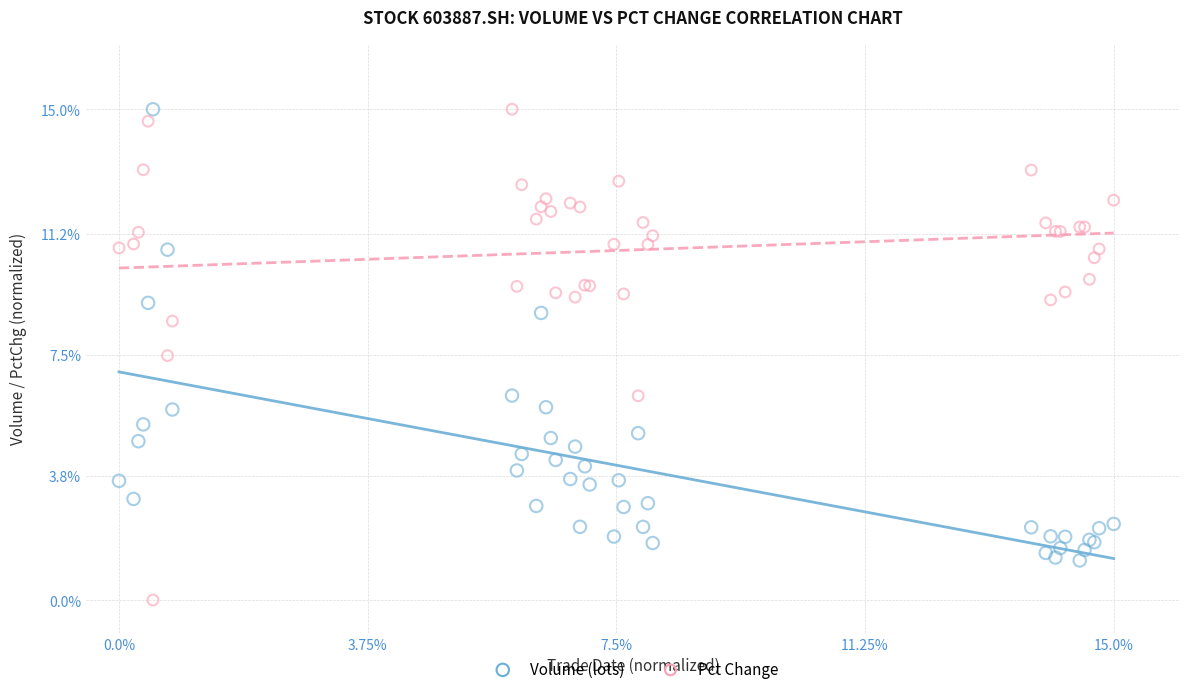

Across all series, what Y value is closest to 7?

7.5